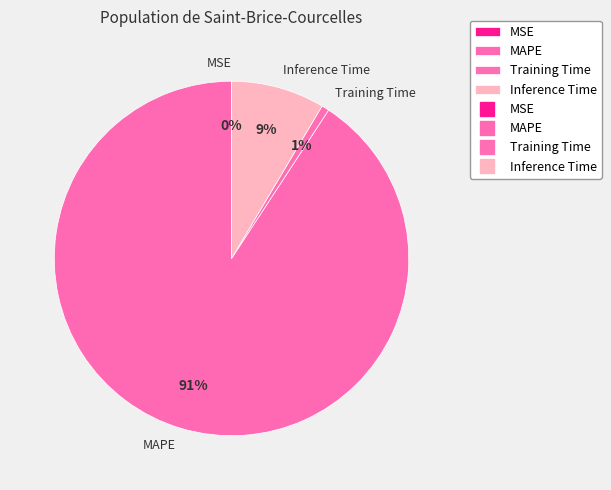

The Inference Time slice represents 19% of the pie. True or false?

False